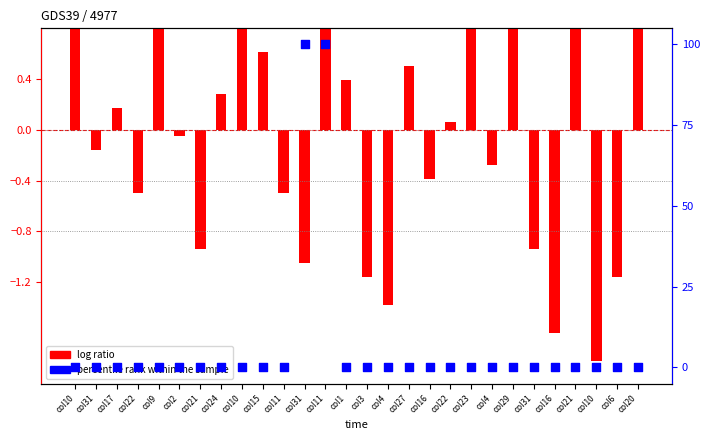

Which series has the largest Y range (max minus min)?

percentile rank within the sample